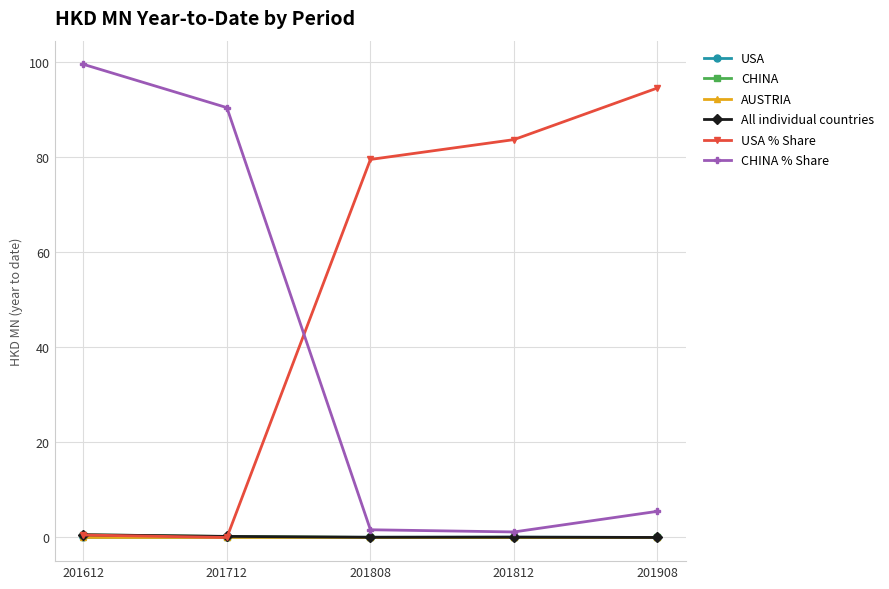

In CHINA % Share, how many points are lower than both neighbors (excluding endpoints)?

1